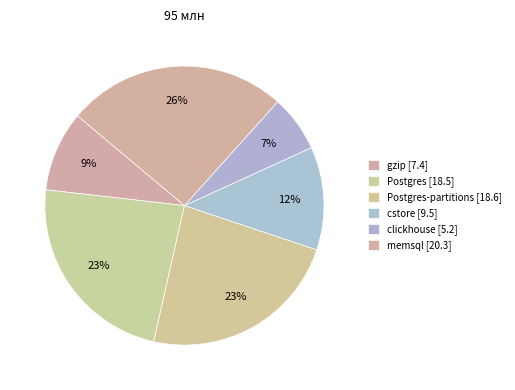

How many slices are in this pie chart?

6